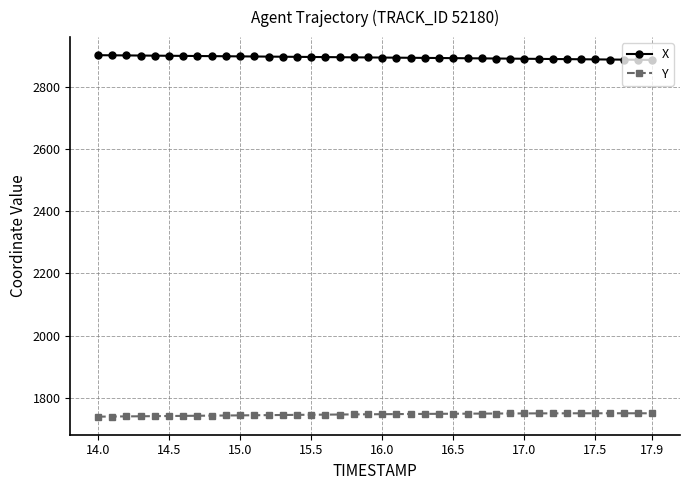

What is the lowest value of the Y series?

1740.2